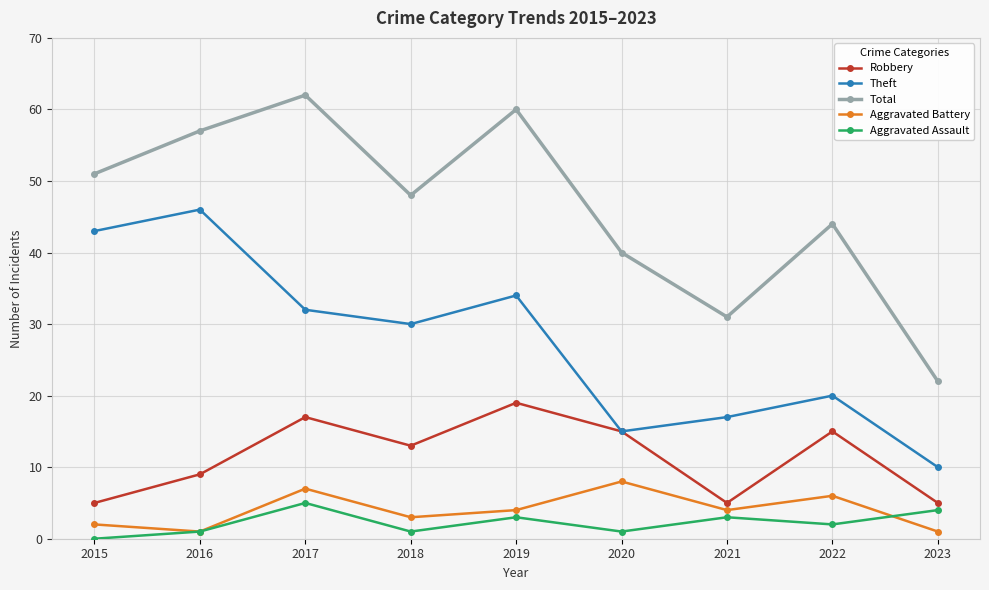

What is the highest value of the Robbery series?

19